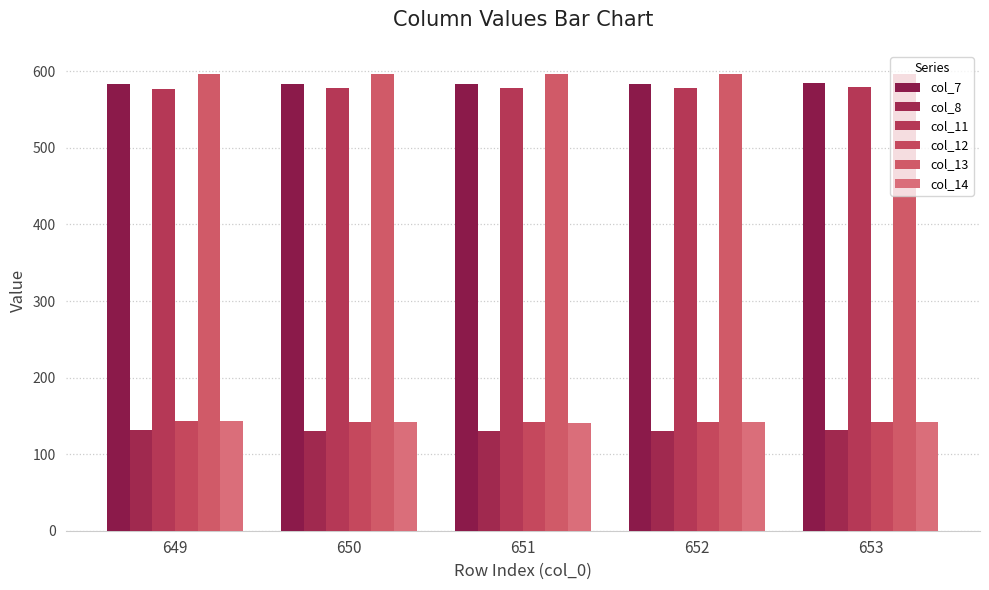

Reading left to right, what are all the values shown in this chart?

col_7: 649=583.1	650=583.7	651=583.8	652=584.1	653=585.4
col_8: 649=131.1	650=130.5	651=129.9	652=130.8	653=131.0
col_11: 649=577.4	650=578.0	651=578.9	652=578.4	653=579.5
col_12: 649=142.8	650=142.6	651=142.1	652=142.1	653=141.9
col_13: 649=596.5	650=596.7	651=596.4	652=595.9	653=596.2
col_14: 649=142.8	650=142.6	651=141.3	652=142.1	653=141.5